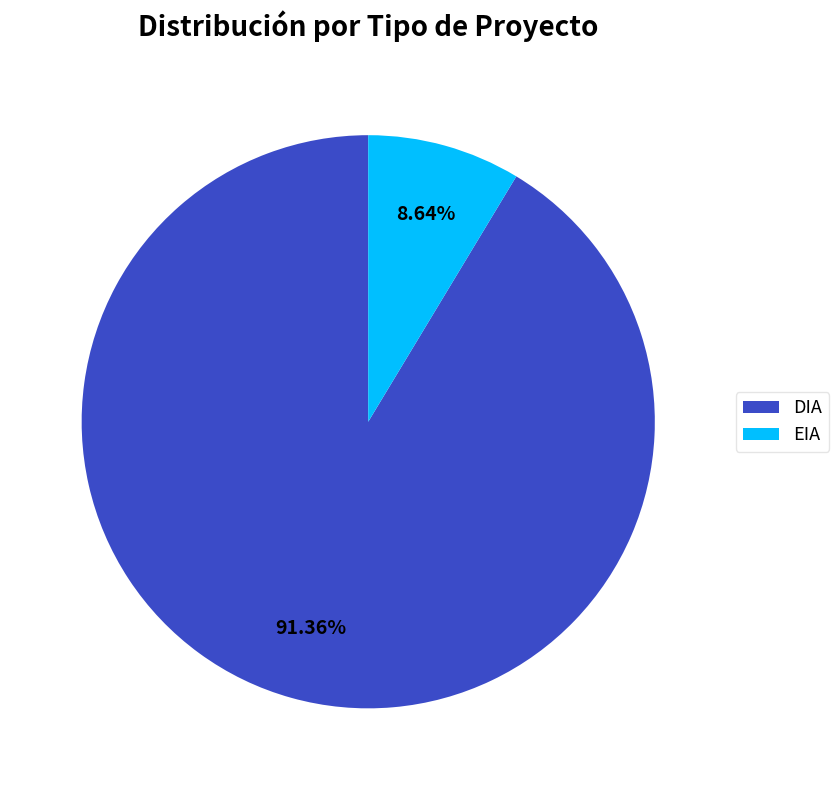

Is DIA the majority of the pie?

Yes